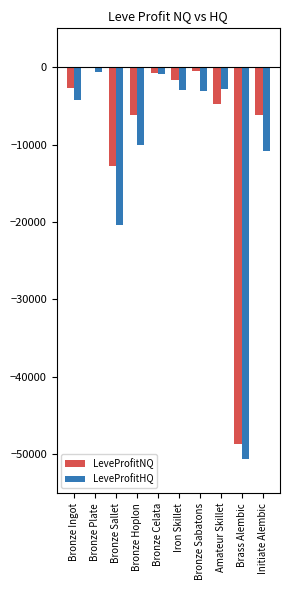

Does the chart contain stacked bars?

No